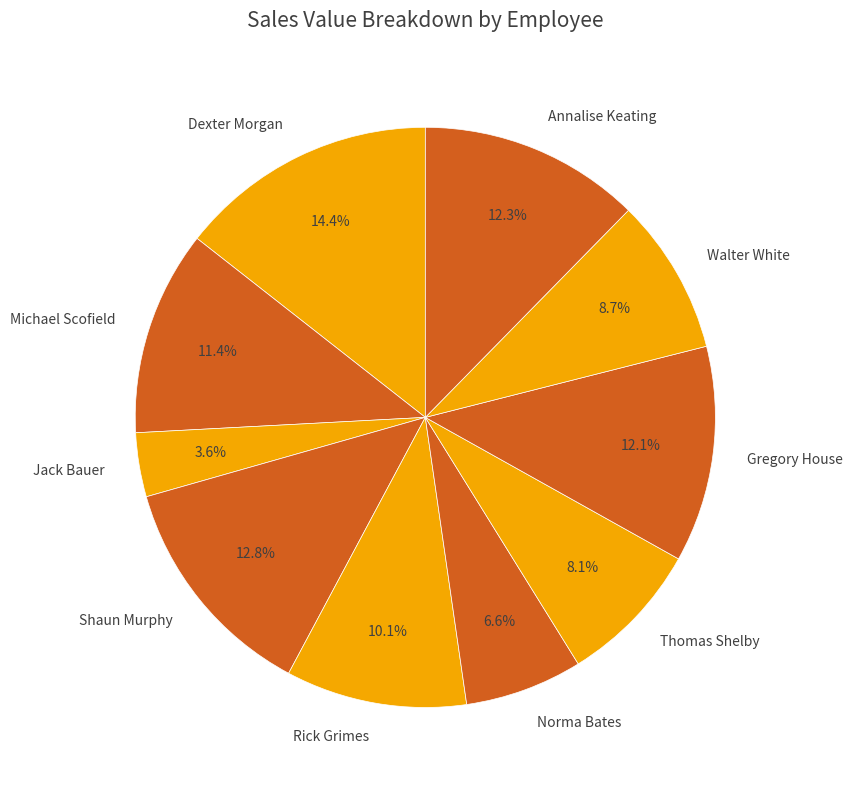

How many segments does this pie chart have?

10